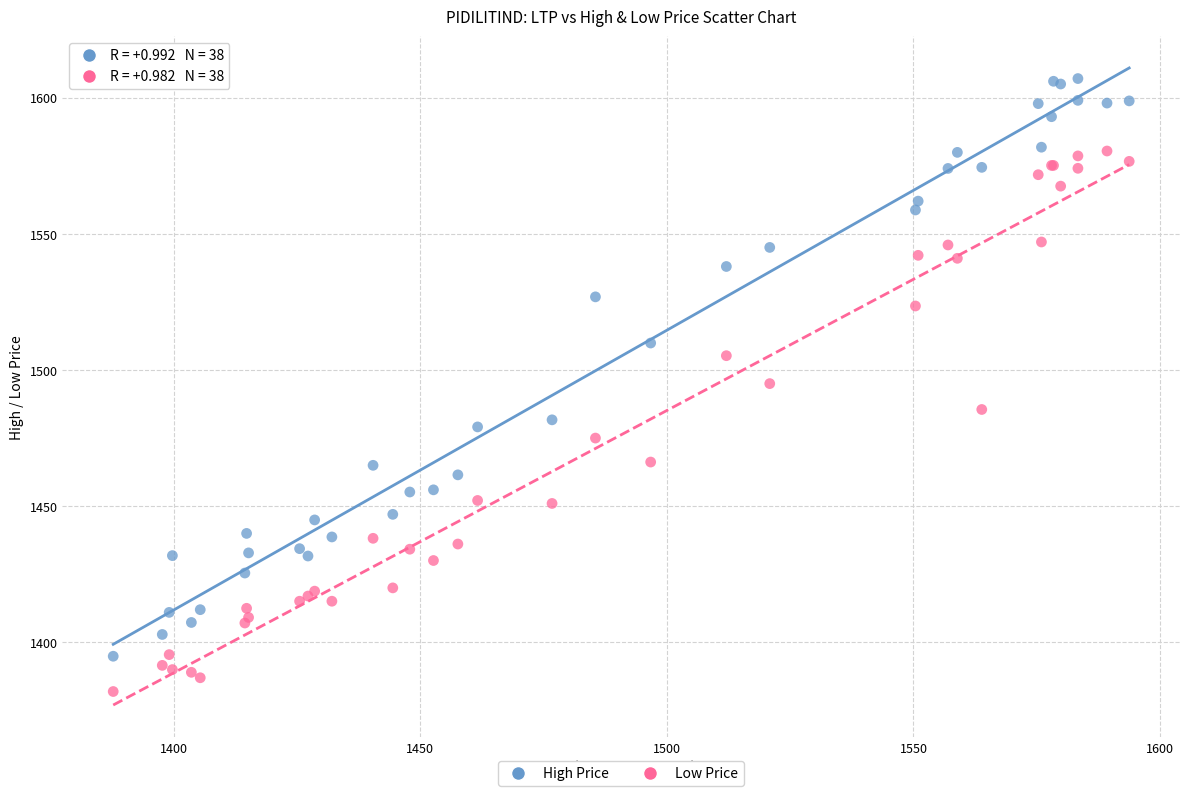

Which series has the widest spread of Y values?

High Price